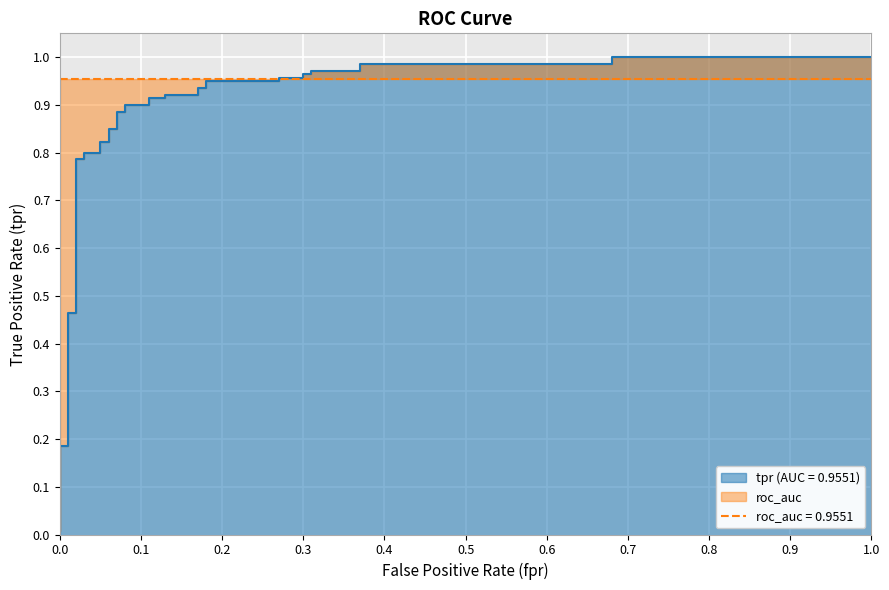

Which has a higher value, 0.3 or 0.3?

0.3